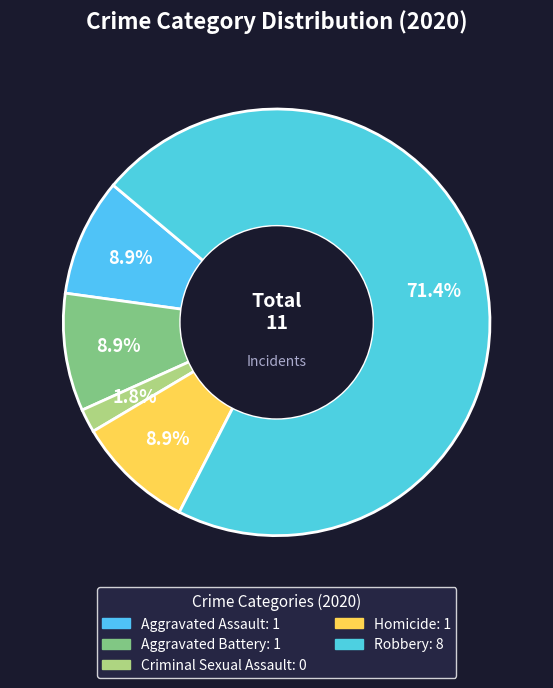

How many segments does this pie chart have?

5